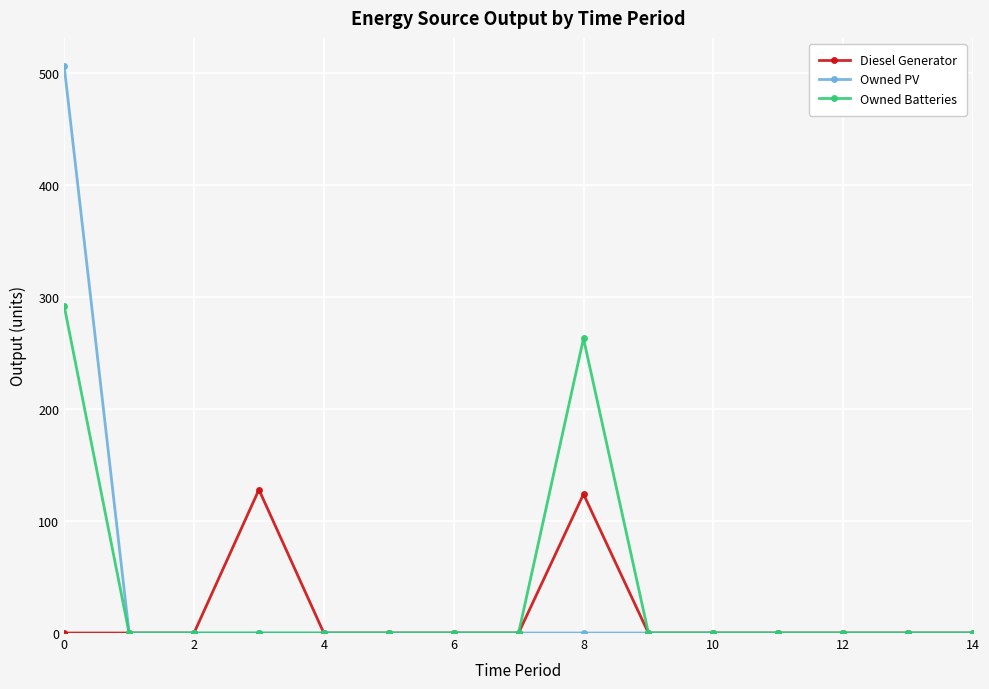

At how many categories does at least one series exceed 65?

3